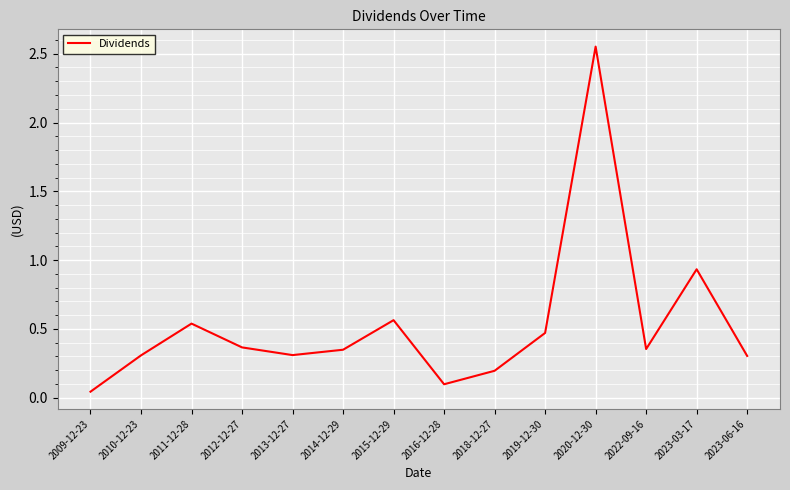

Is it true that the value at 2014-12-29 is 0.1?

False